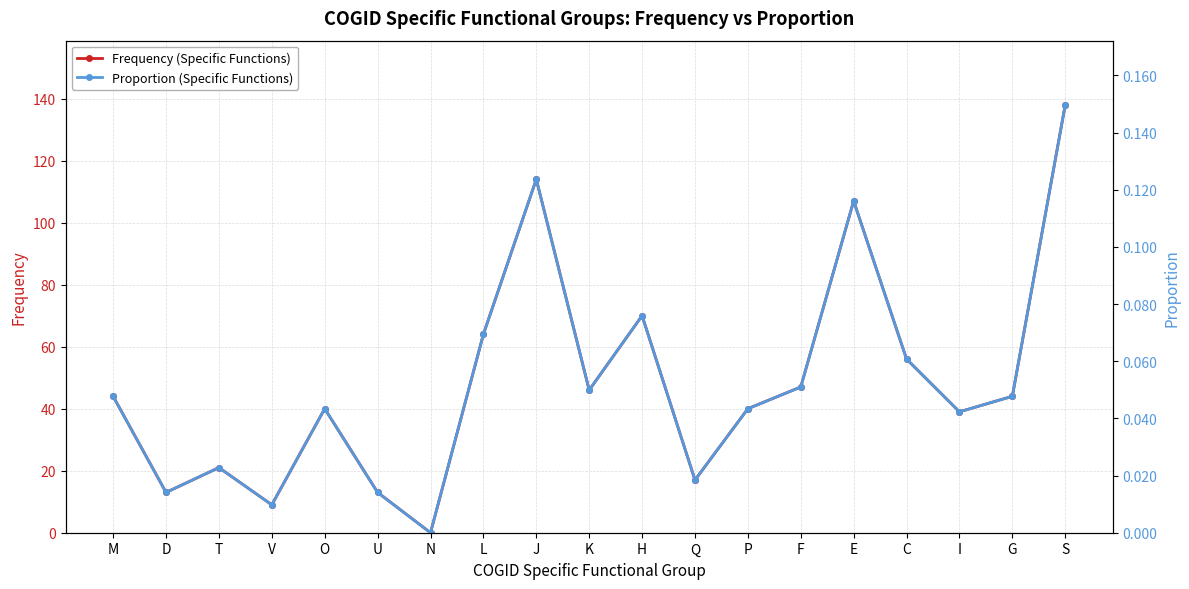

What is the difference between the Frequency (Specific Functions) values at S and J?

24